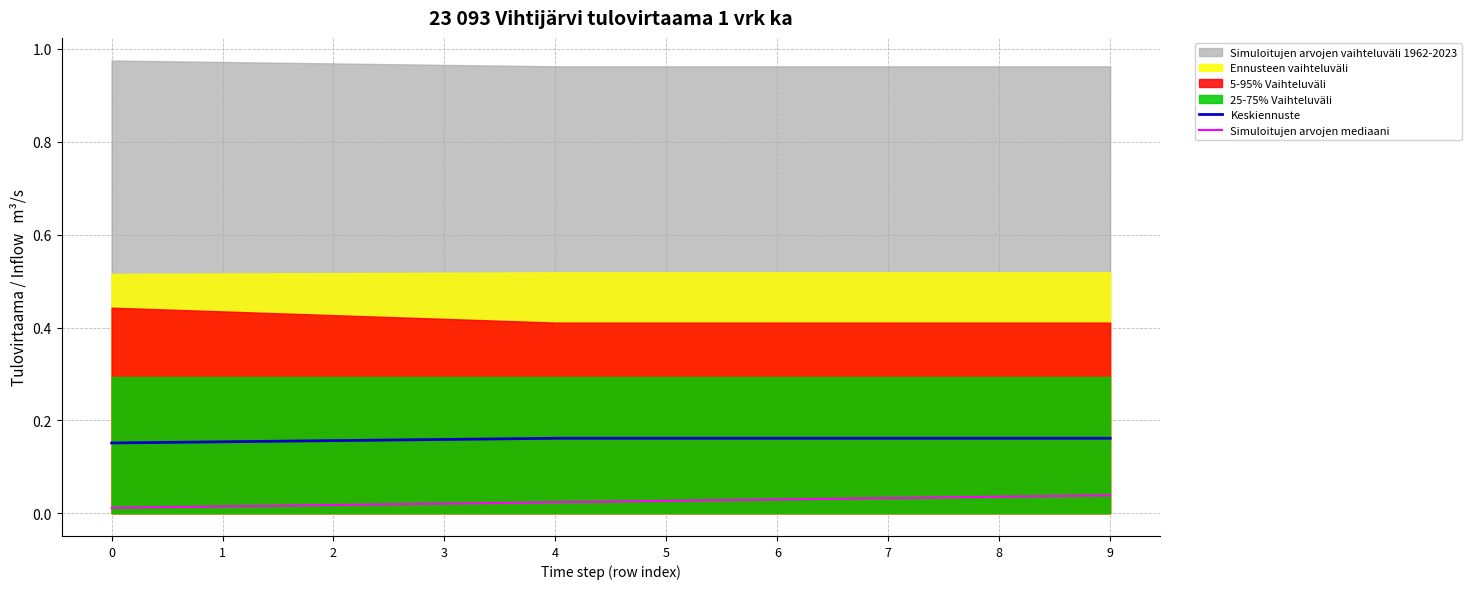

Reading left to right, what are all the values shown in this chart?

Keskiennuste: 0=0.2	1=0.2	2=0.2	3=0.2	4=0.2	5=0.2	6=0.2	7=0.2	8=0.2	9=0.2
Simuloitujen arvojen mediaani: 0=0.0	1=0.0	2=0.0	3=0.0	4=0.0	5=0.0	6=0.0	7=0.0	8=0.0	9=0.0